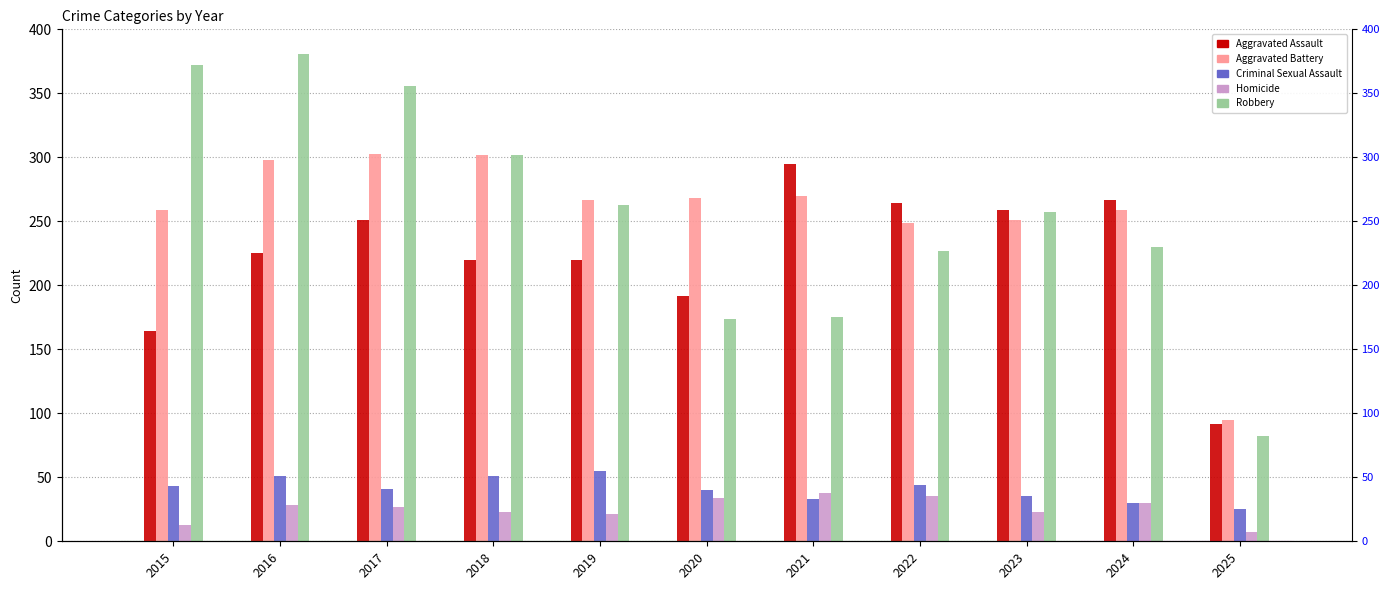

The value of Robbery at 2023 is 257. True or false?

True